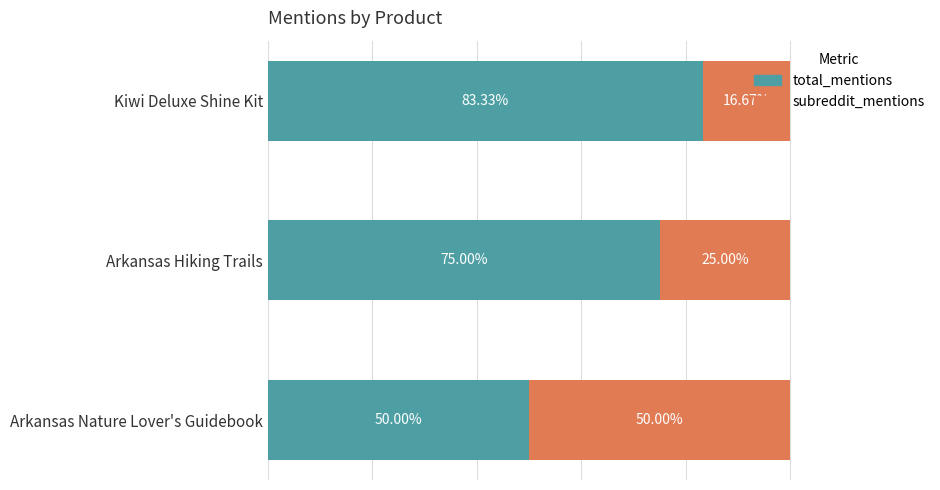

Where is total_mentions nearest to the value 66?

Arkansas Hiking Trails